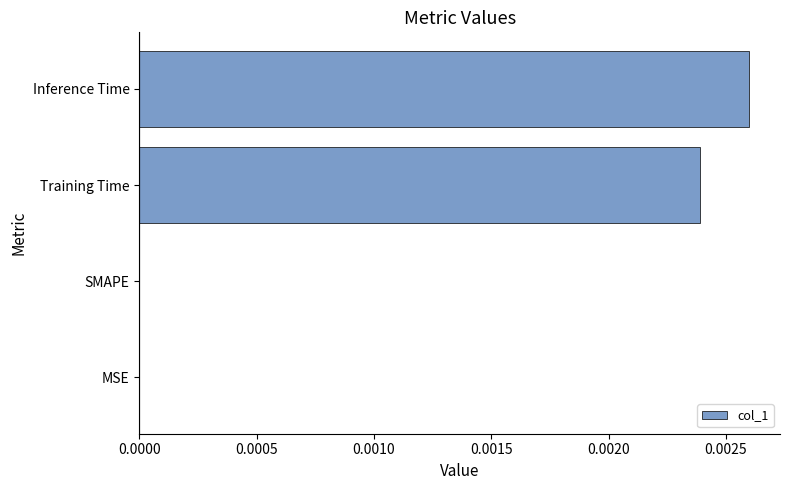

Which label corresponds to the largest value in the chart?

Inference Time